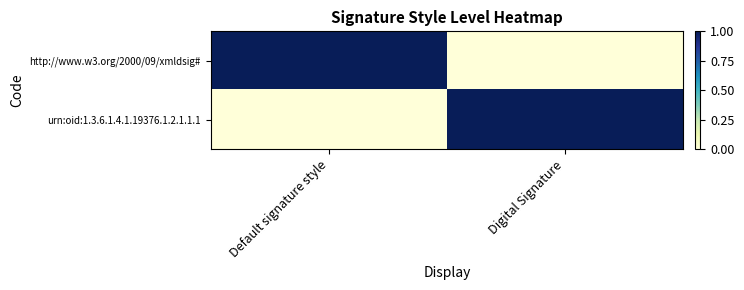

At Digital Signature, list the series in order from largest to smallest.

urn:oid:1.3.6.1.4.1.19376.1.2.1.1.1, http://www.w3.org/2000/09/xmldsig#